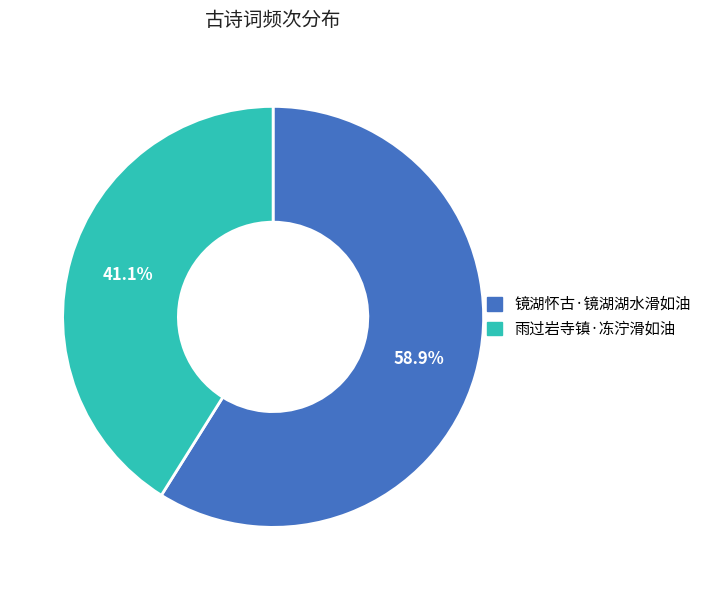

Combined, what portion of the pie is 雨过岩寺镇·冻泞滑如油 and 镜湖怀古·镜湖湖水滑如油?

100.0%